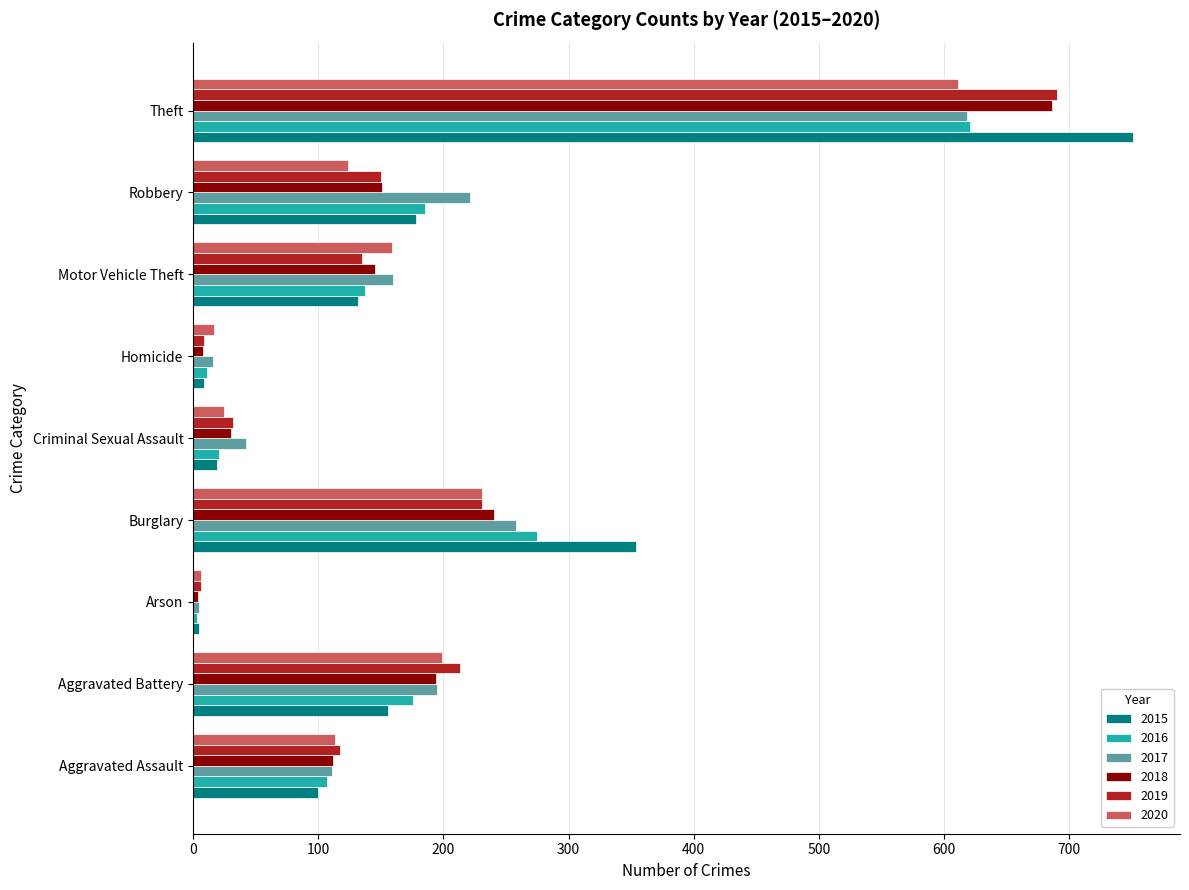

At which category is the sum across all series the highest?

Theft